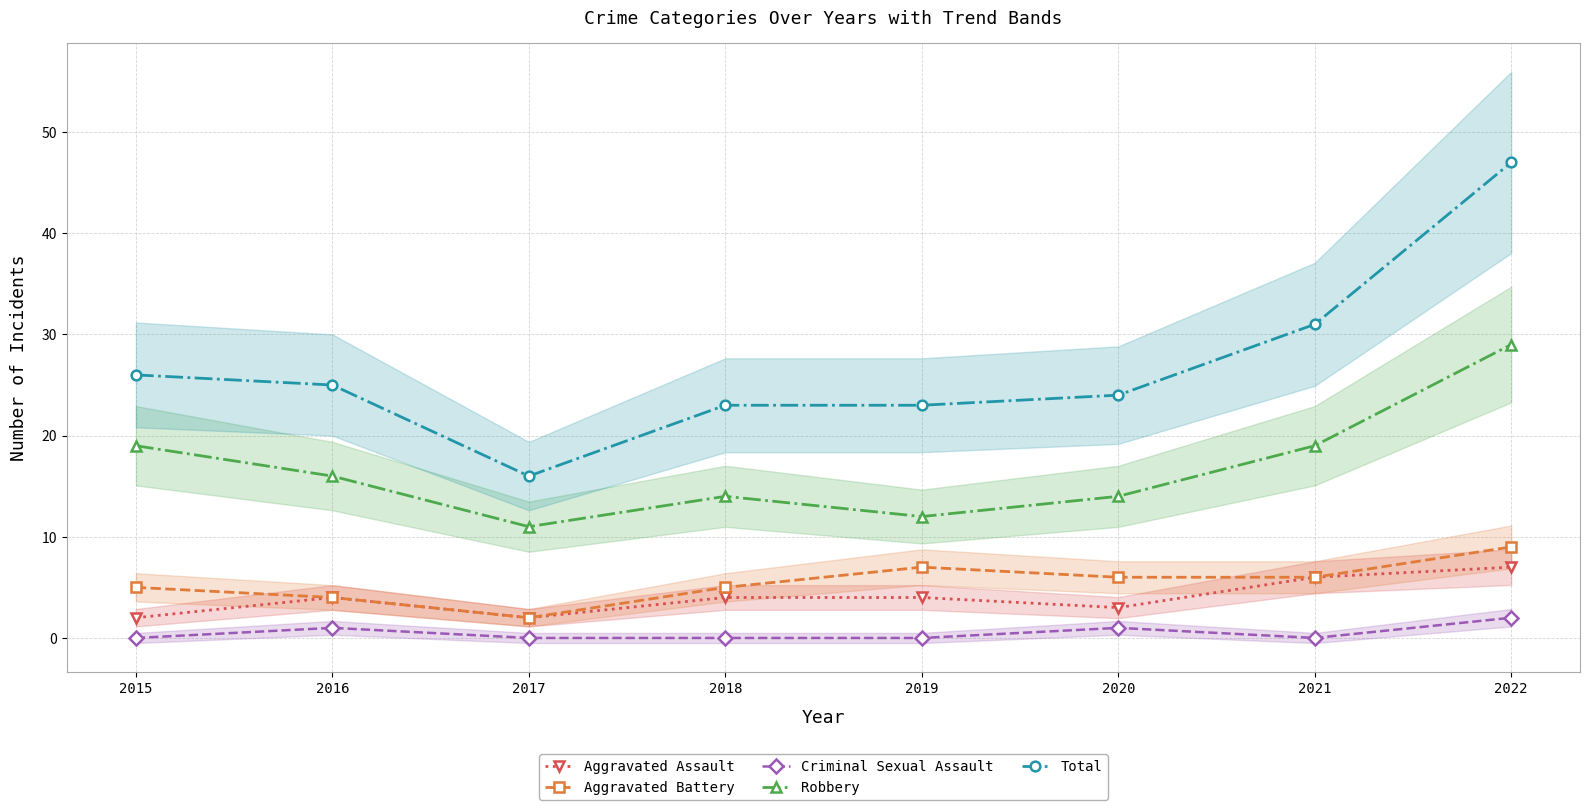

What is the difference between the Total values at 2019 and 2022?

24